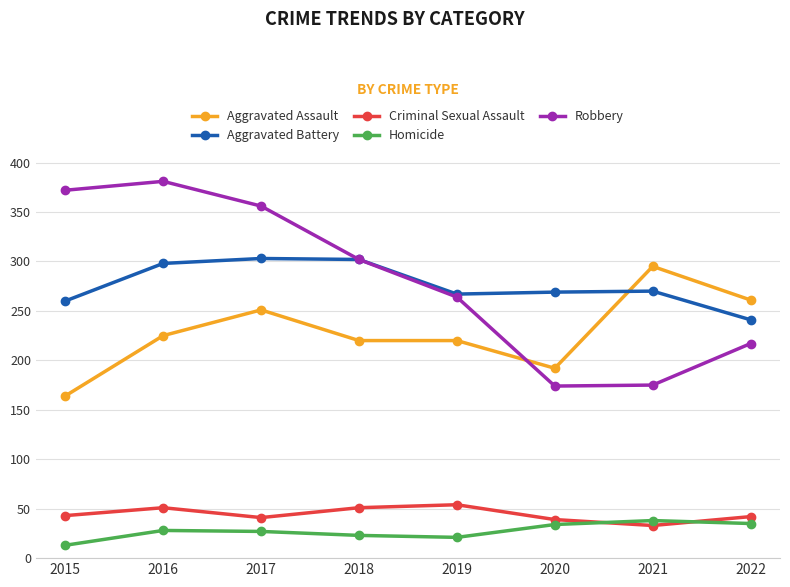

The Aggravated Battery series shows 463 at 2021. True or false?

False